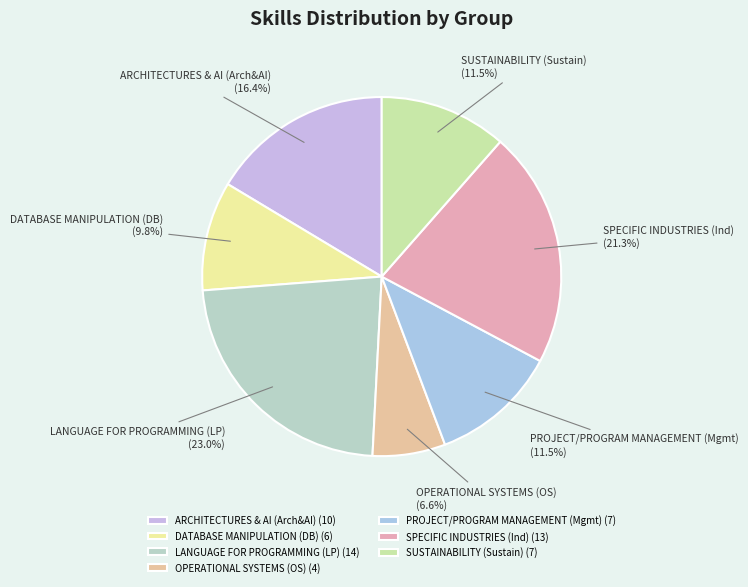

Is it true that DATABASE MANIPULATION (DB) is 4% of the pie?

False